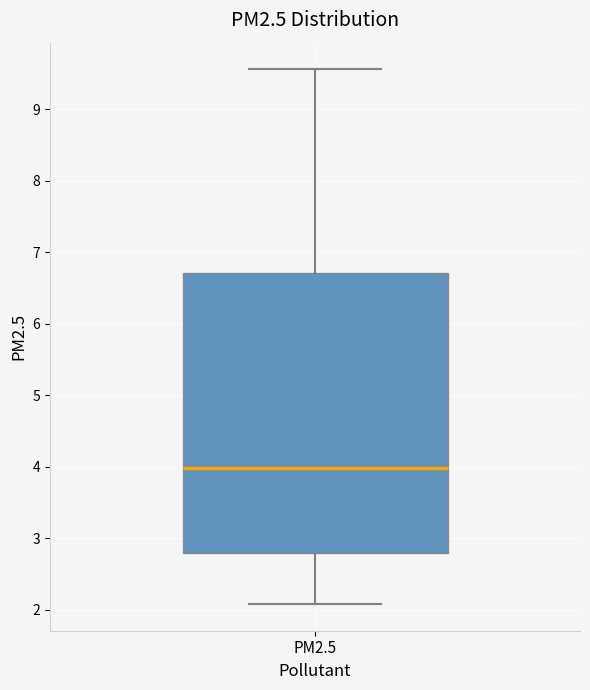

Read this box plot against the y-axis: the position of the median line, the range covered by the box, and the ends of both whiskers. The values are not printed on the chart, so give them approximately, as read against the axis.

median 4.0, box 2.8 to 6.7, whiskers 2.1 to 9.6